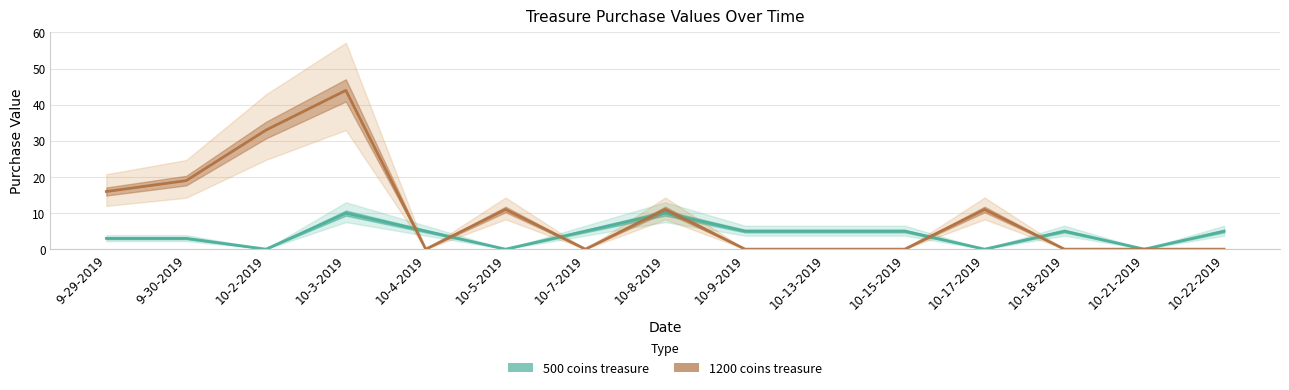

Where is the first local minimum for 500 coins treasure?

10-2-2019